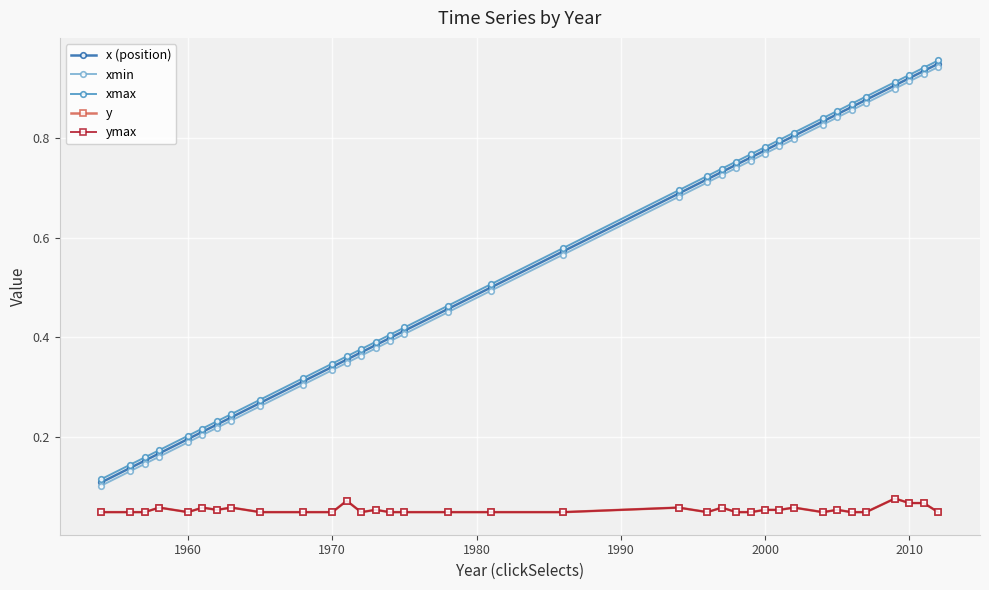

Does the chart have visible grid lines?

Yes